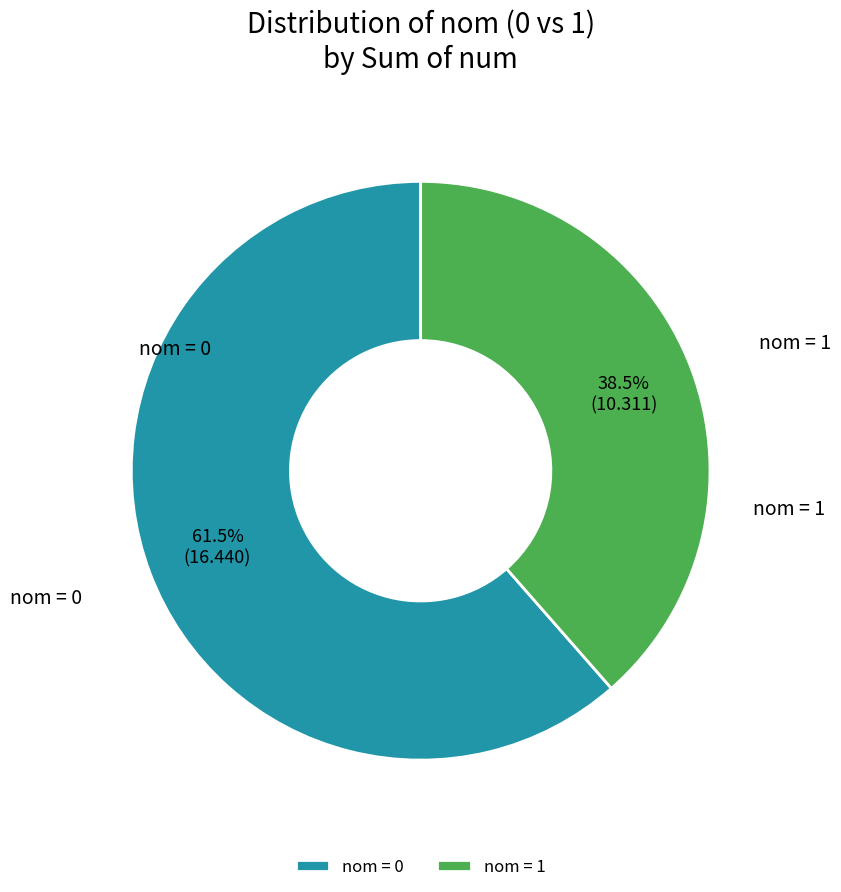

Approximately how many times larger is the value at nom = 1 compared to nom = 0?

0.6